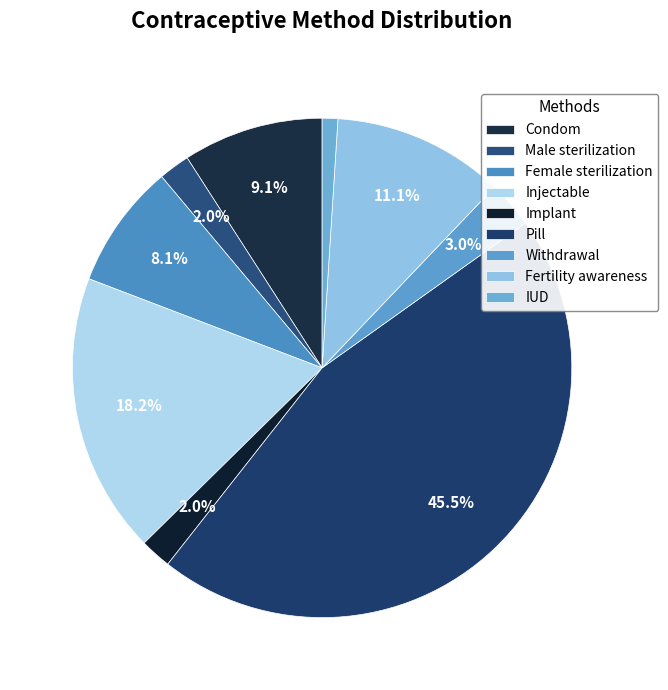

Rank the categories by value from highest to lowest.

Pill, Injectable, Fertility awareness, Condom, Female sterilization, Withdrawal, Male sterilization, Implant, IUD